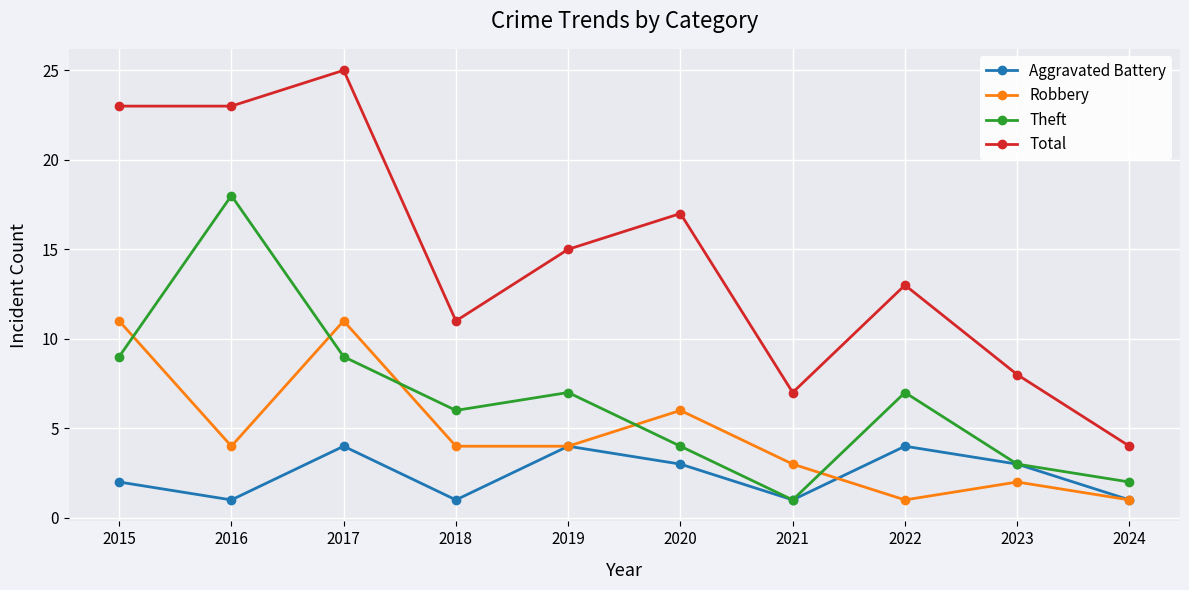

Rank the series by their maximum value, from lowest to highest.

Aggravated Battery, Robbery, Theft, Total